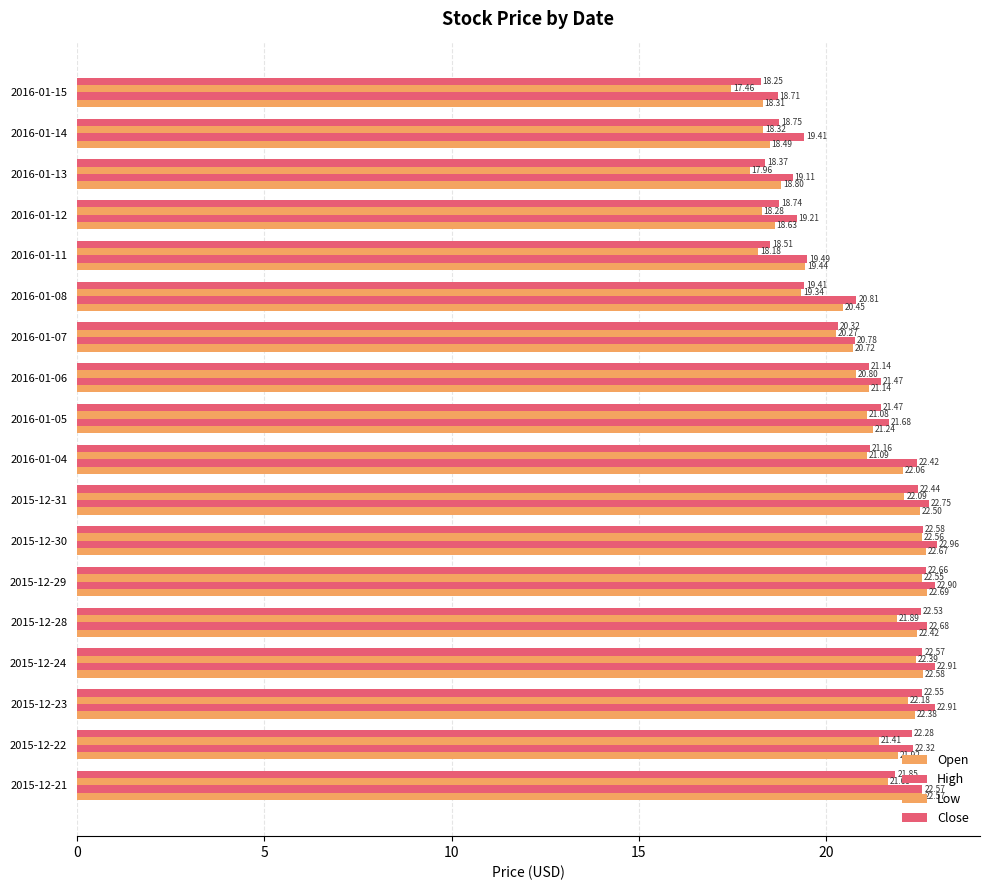

Reading left to right, extract all data points from this chart.

Open: 22.6	21.9	22.4	22.6	22.4	22.7	22.7	22.5	22.1	21.2	21.1	20.7	20.5	19.4	18.6	18.8	18.5	18.3
High: 22.6	22.3	22.9	22.9	22.7	22.9	23.0	22.8	22.4	21.7	21.5	20.8	20.8	19.5	19.2	19.1	19.4	18.7
Low: 21.6	21.4	22.2	22.4	21.9	22.5	22.6	22.1	21.1	21.1	20.8	20.3	19.3	18.2	18.3	18.0	18.3	17.5
Close: 21.9	22.3	22.5	22.6	22.5	22.7	22.6	22.4	21.2	21.5	21.1	20.3	19.4	18.5	18.7	18.4	18.8	18.2